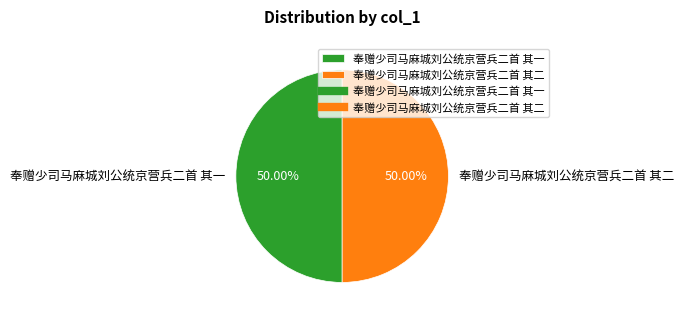

What is the ratio of the value at 奉赠少司马麻城刘公统京营兵二首 其一 to the value at 奉赠少司马麻城刘公统京营兵二首 其二?

1.0